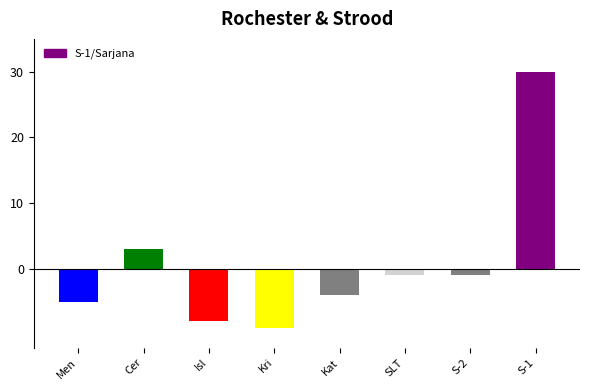

The value at Cer is 3. True or false?

True